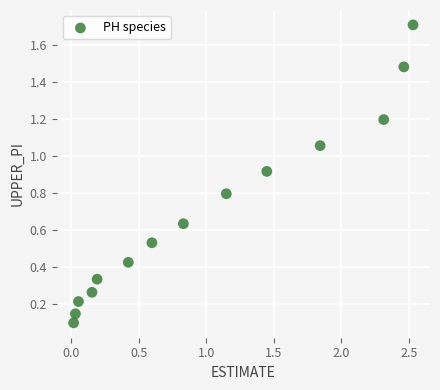

What is the range of X values (max minus min)?

2.5